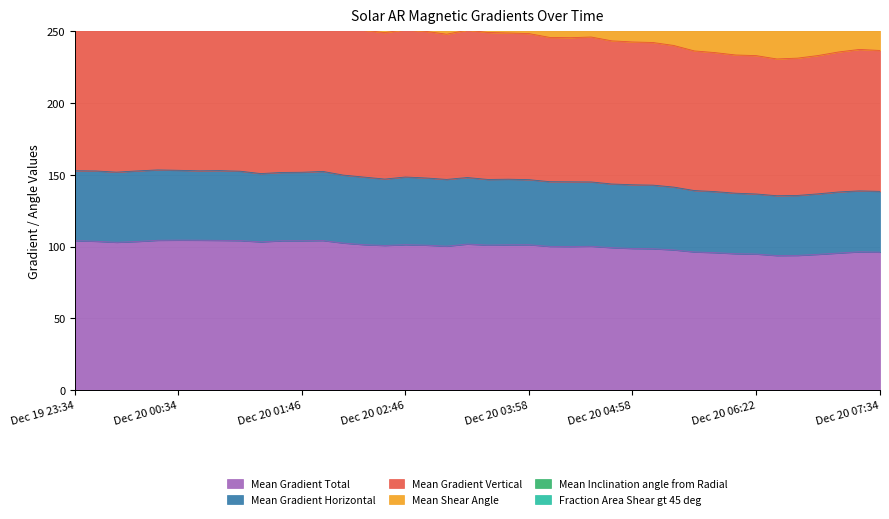

What is the maximum value for Mean Gradient Total?

104.5